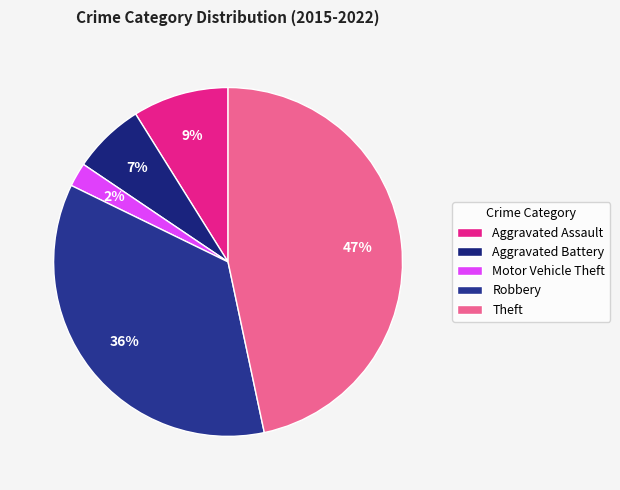

Does Motor Vehicle Theft represent more than half of the total?

No